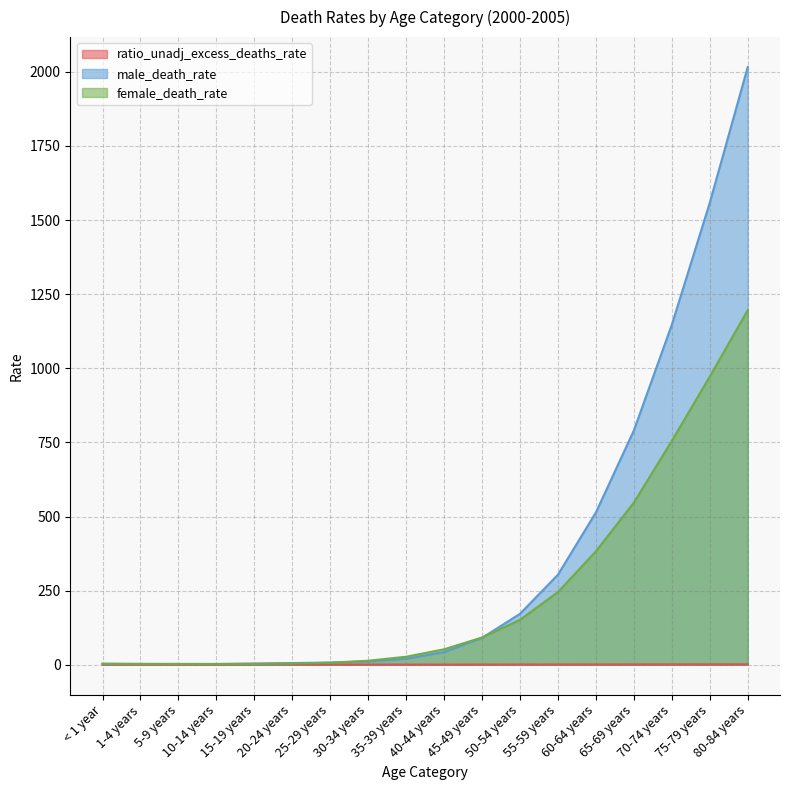

At which label is ratio_unadj_excess_deaths_rate closest to 1?

45-49 years